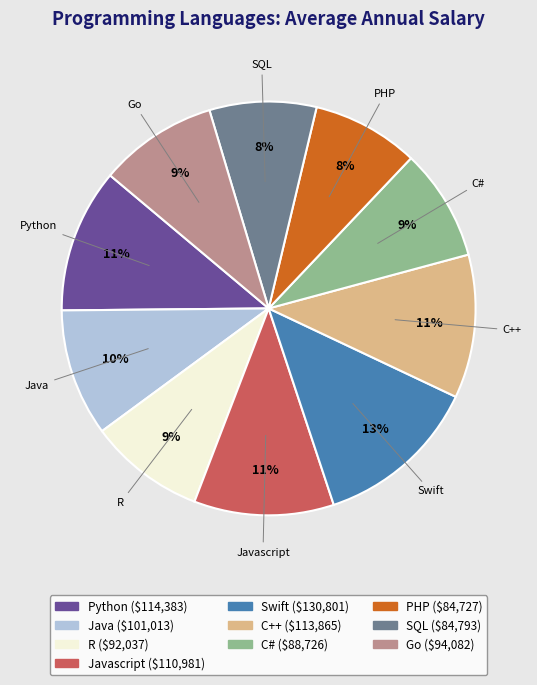

To the nearest percent, what is the average slice percentage?

10%